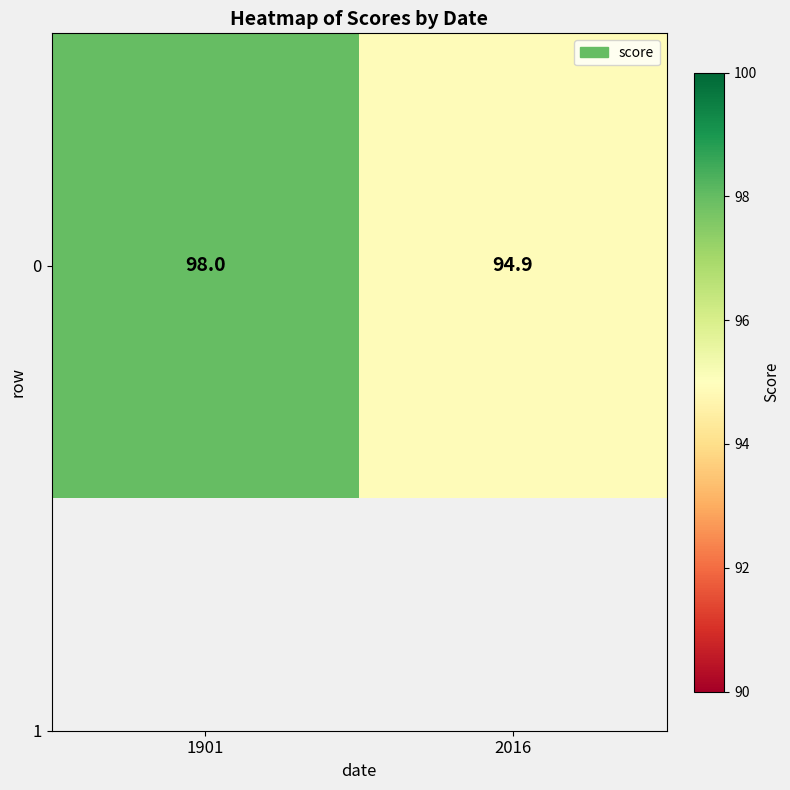

Between 2016 and 1901, which is larger?

1901